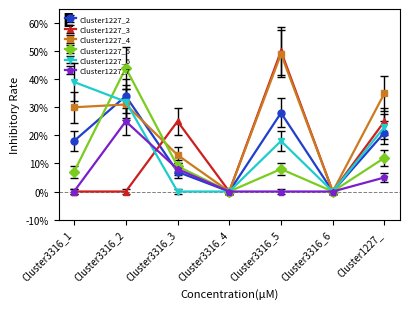

What is the sum of the Cluster1227_3 values at Cluster1227_ and Cluster3316_3?

0.5